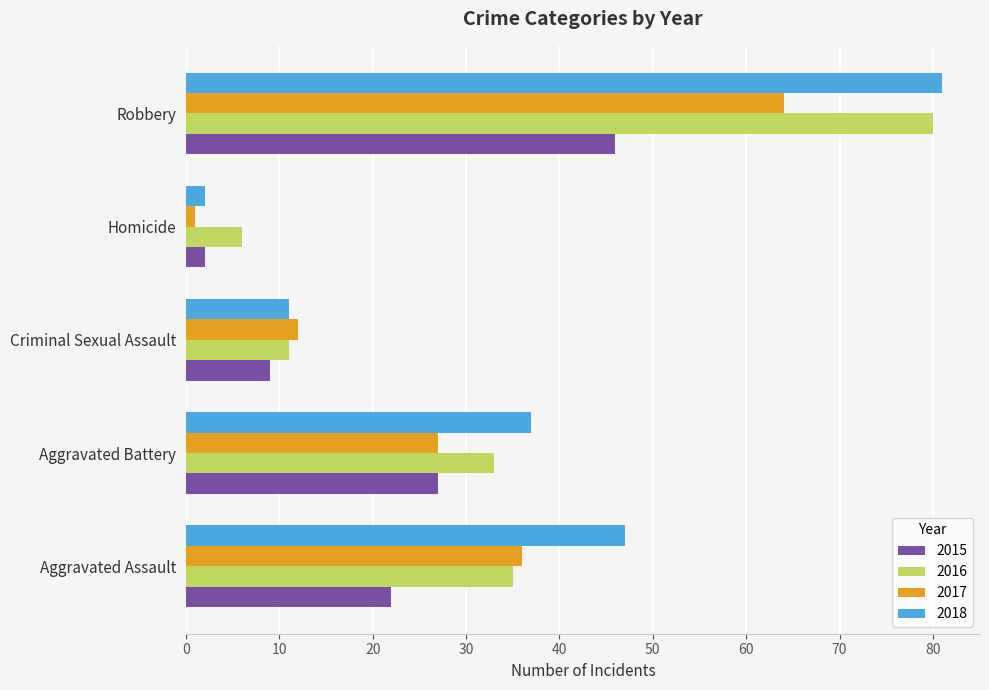

What is the difference between the 2015 values at Aggravated Assault and Aggravated Battery?

5